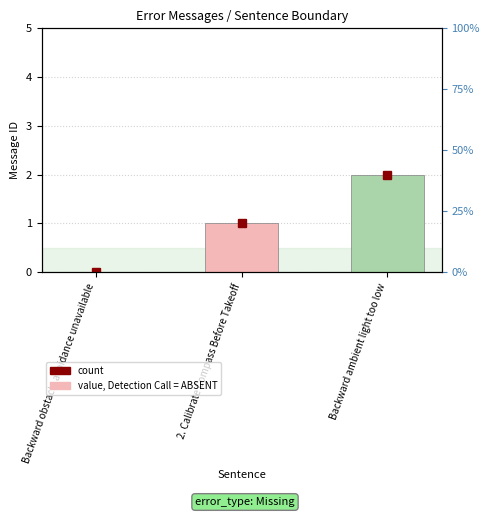

What is the value of the 3rd bar from the left?

2